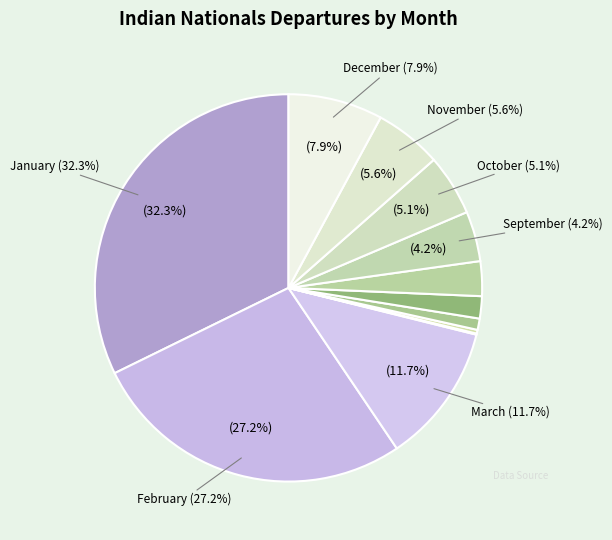

Rank the categories by value from highest to lowest.

January, February, March, December, November, October, September, August, July, June, May, April